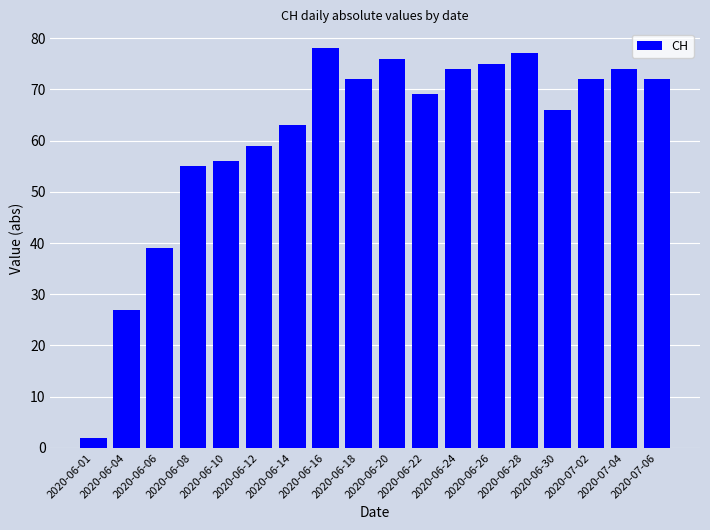

What is the greatest value displayed?

78